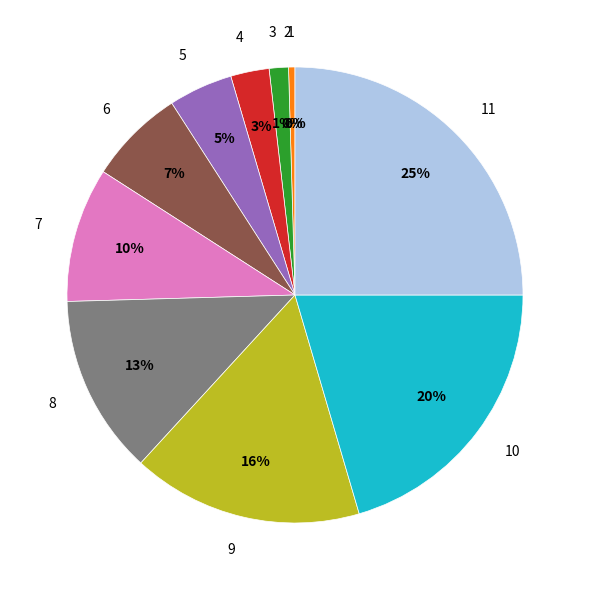

Does 9 represent more than half of the total?

No